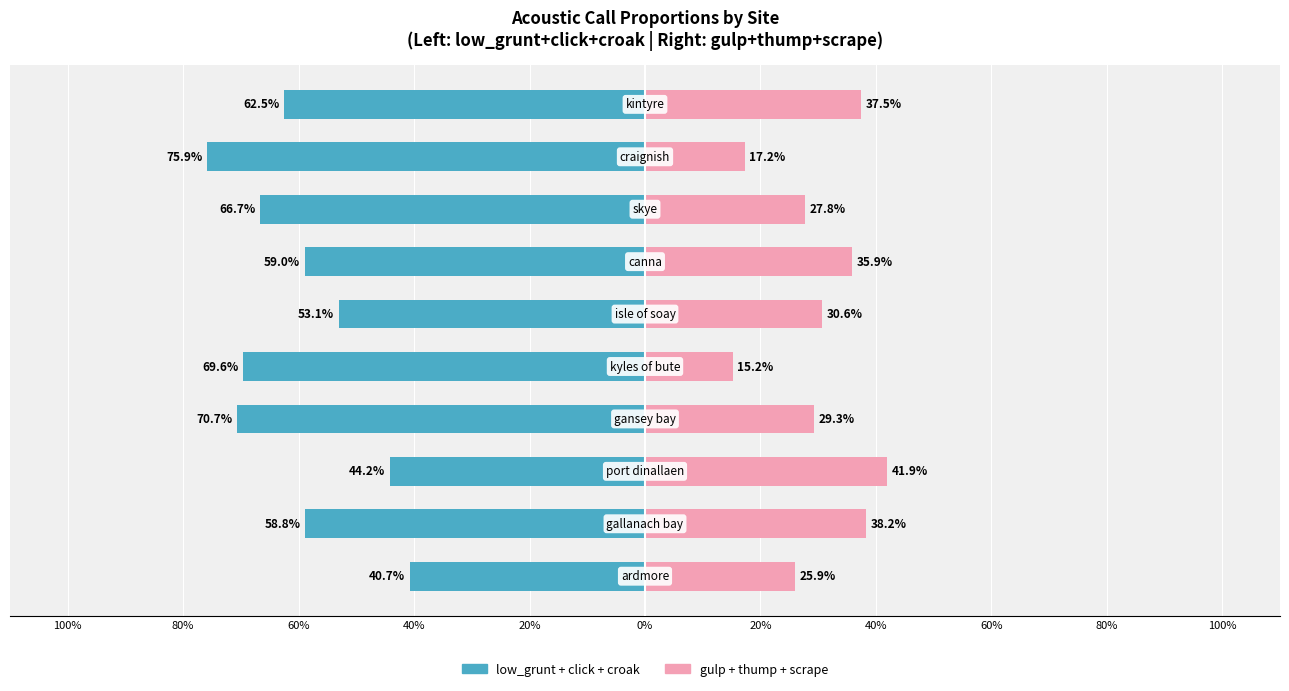

Is it true that low_grunt + click + croak equals -0.4 at 60%?

True